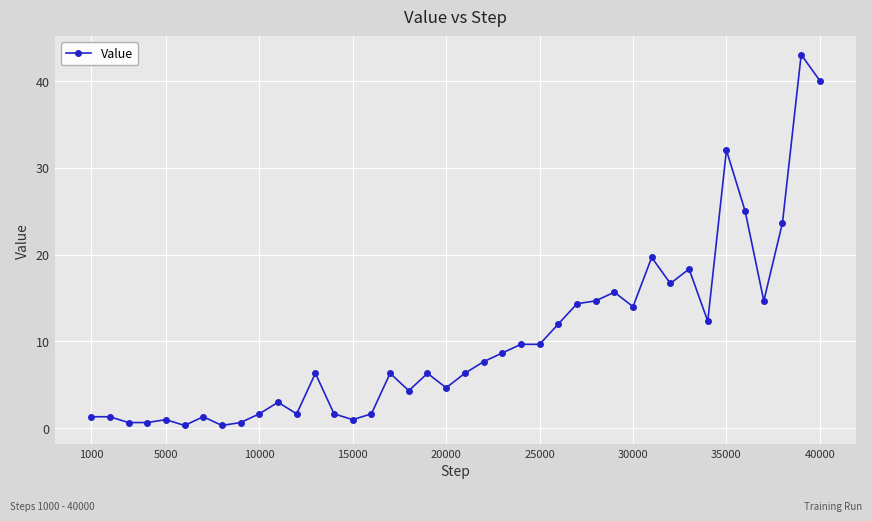

What is the value of the 5th point from the left?

1.0